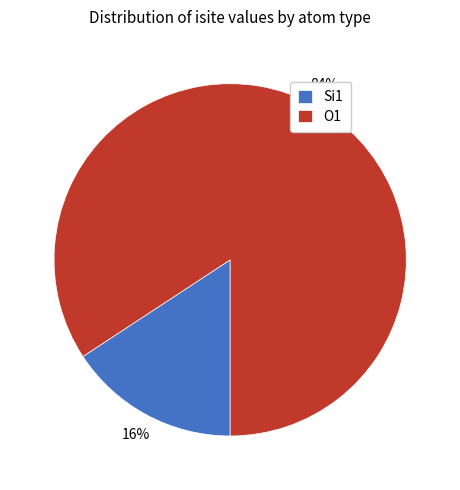

Which slice is the largest?

O1